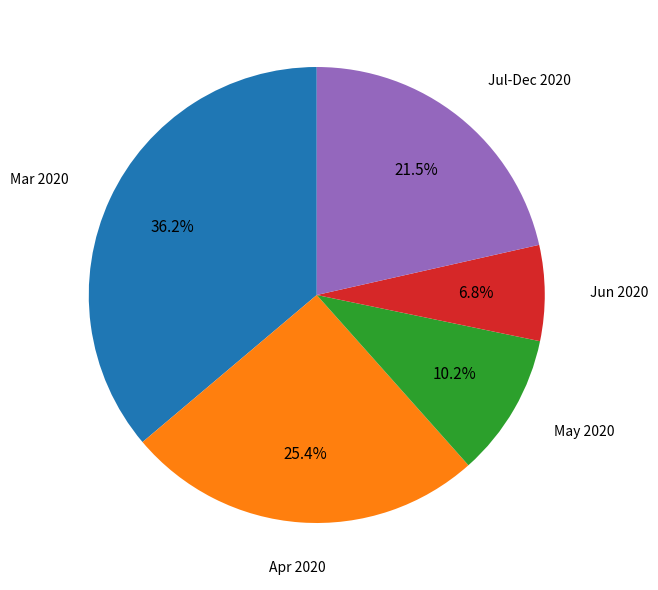

To the nearest percent, what is the average slice percentage?

20%